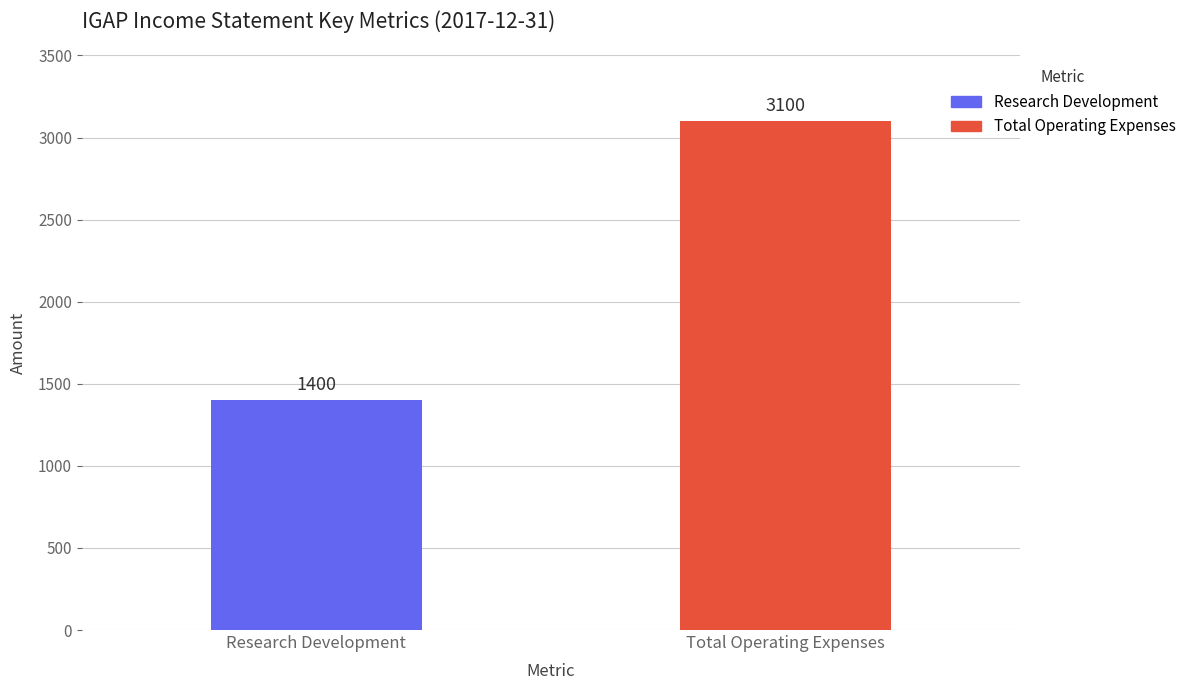

What is the maximum value for Total Operating Expenses?

3100